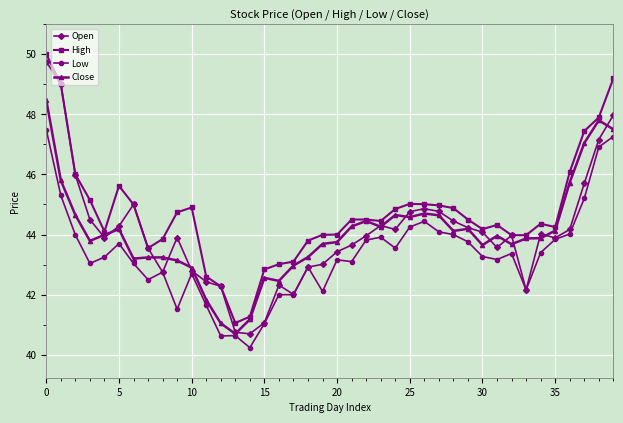

In Open, how many points are lower than both neighbors (excluding endpoints)?

8